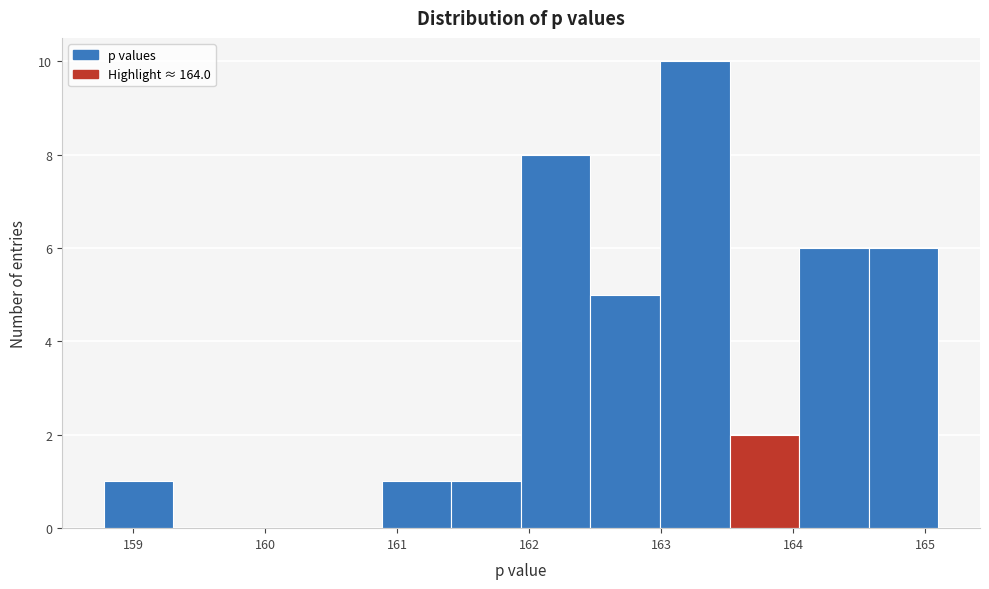

Over which range of the x-axis is the bar tallest?

163.0 to 163.5